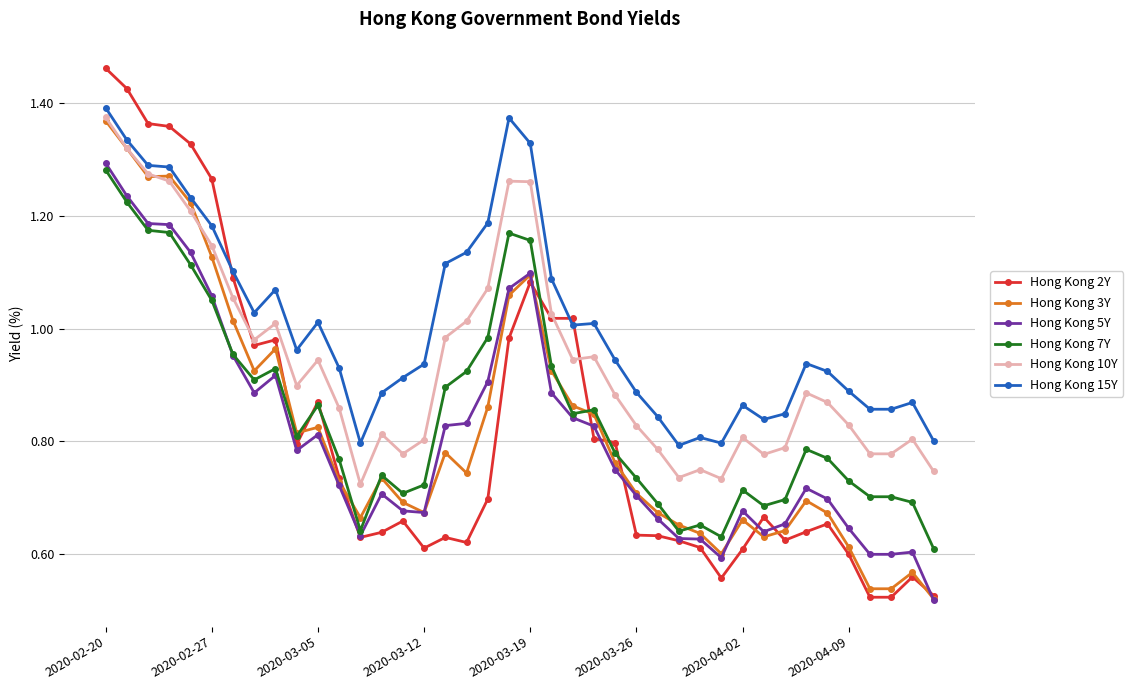

Which series has the widest spread of values?

Hong Kong 2Y